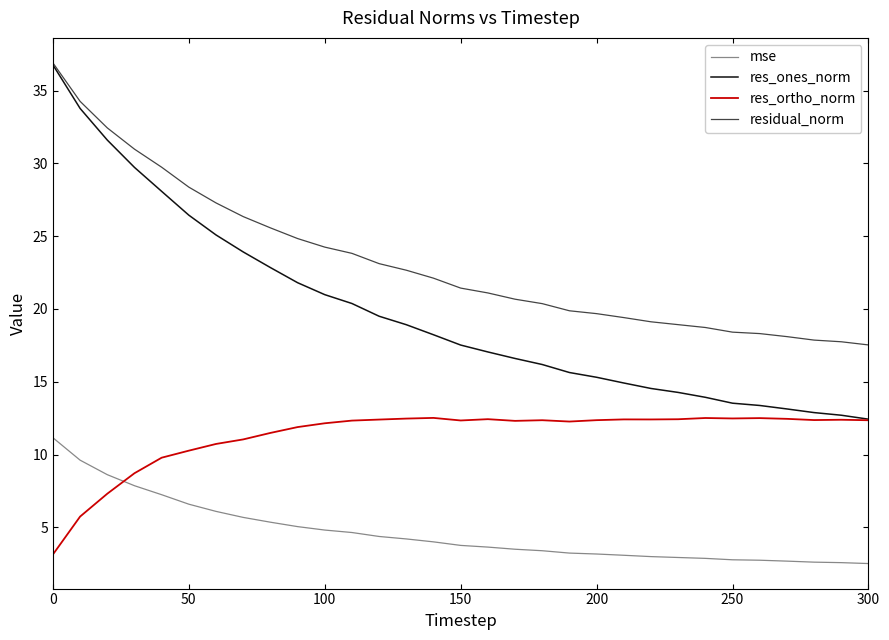

What is the difference between the maximum and minimum values in the mse series?

8.6